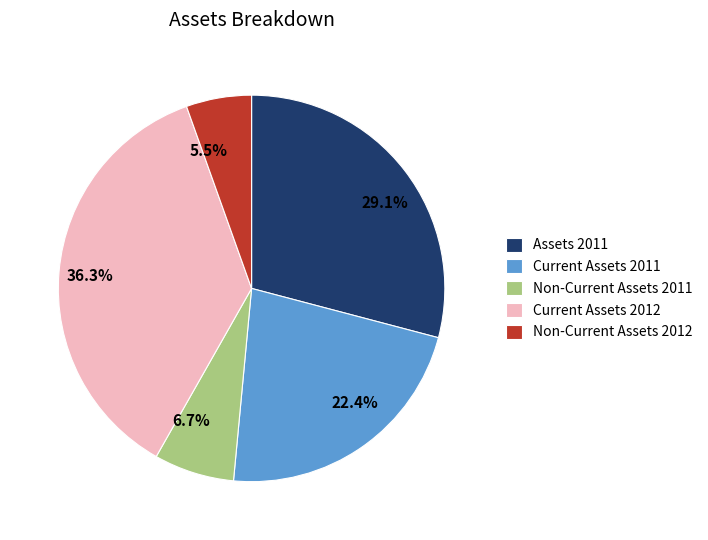

How many segments does this pie chart have?

5